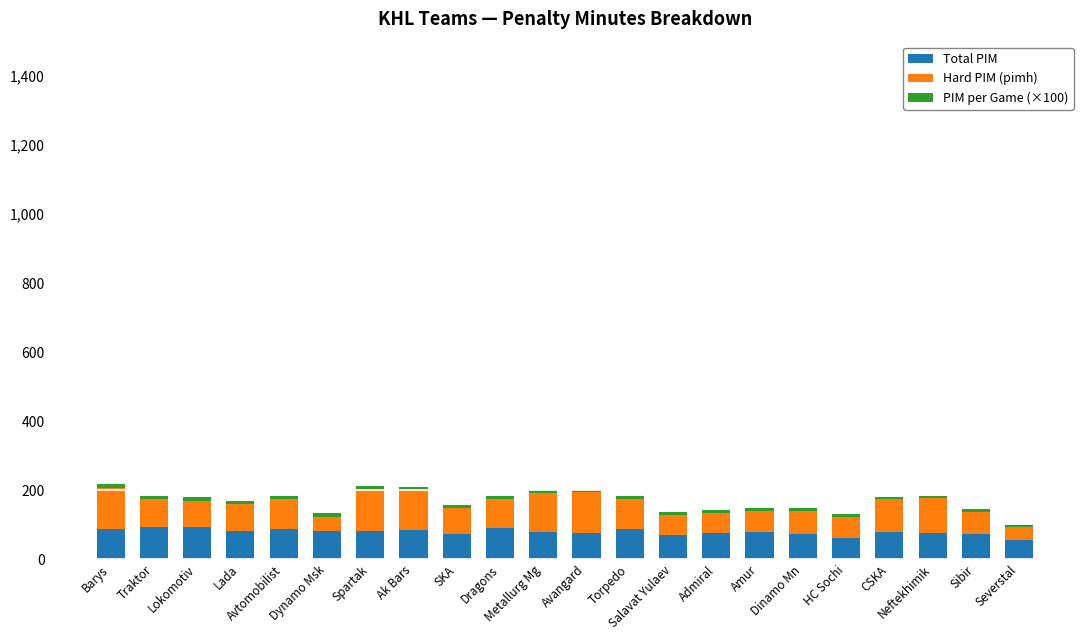

What is the highest value of the Total PIM series?

93.0